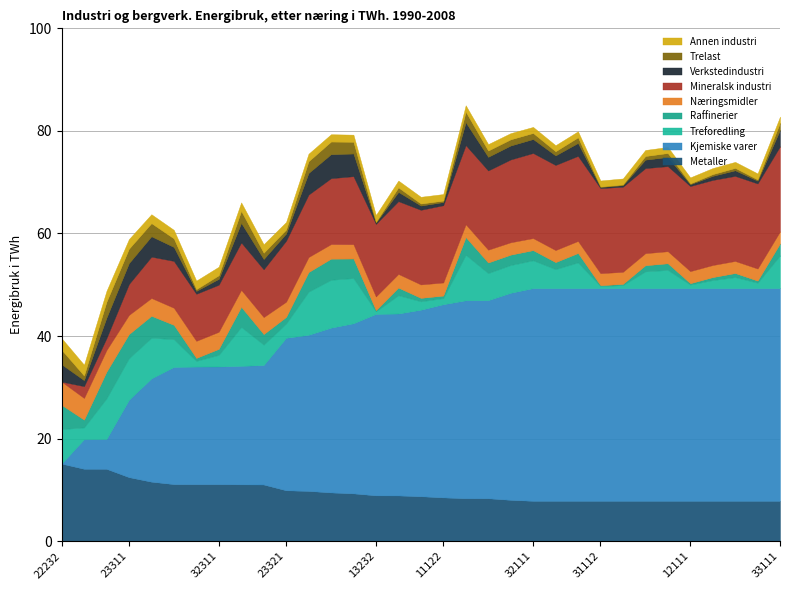

The value of HSI at 23311 is 0.0. True or false?

False